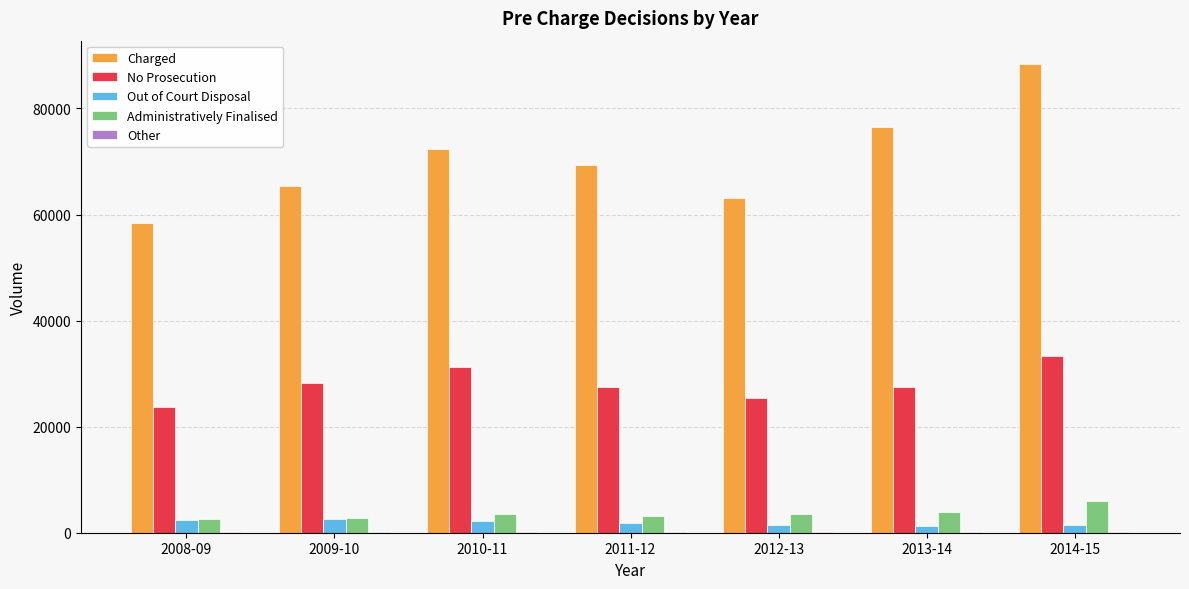

How many data points does each series have?

7